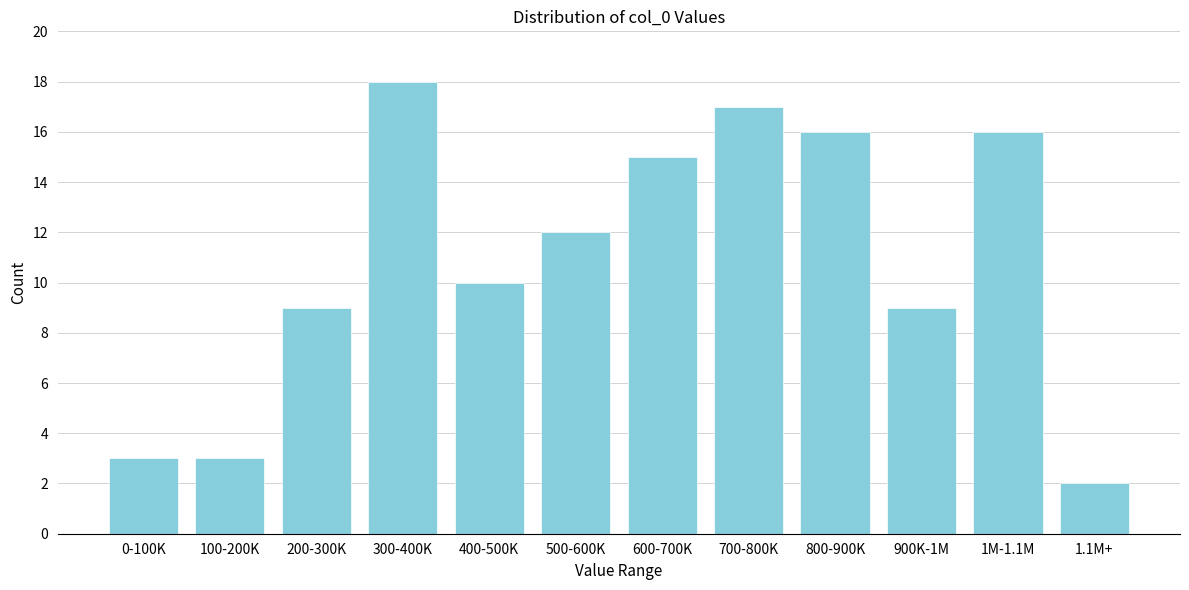

Reading right to left, extract all data points from this chart.

2	16	9	16	17	15	12	10	18	9	3	3